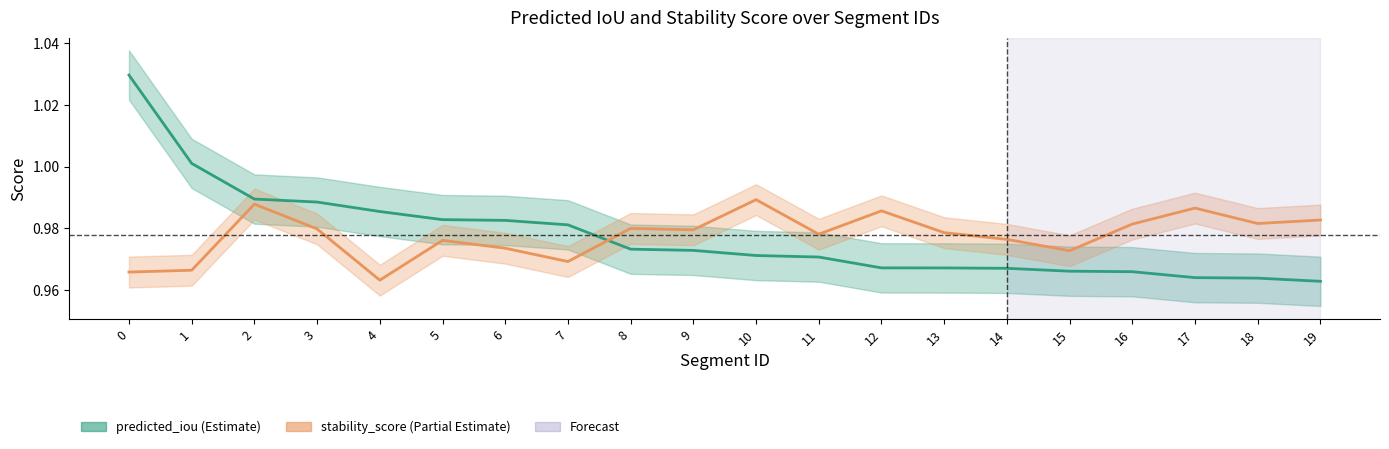

At which label is predicted_iou closest to 0?

19